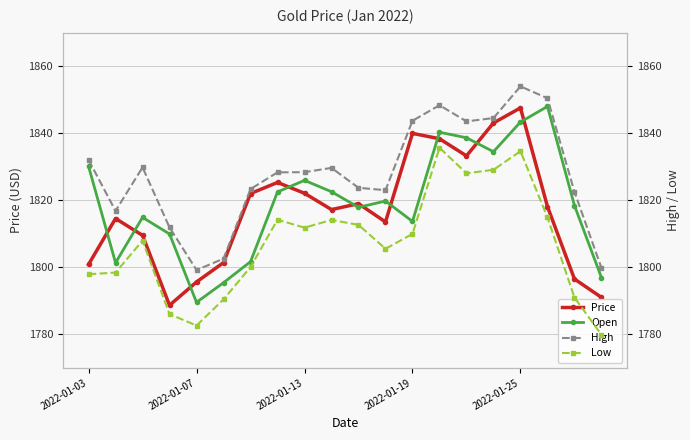

Does the chart display data point markers on the line(s)?

Yes